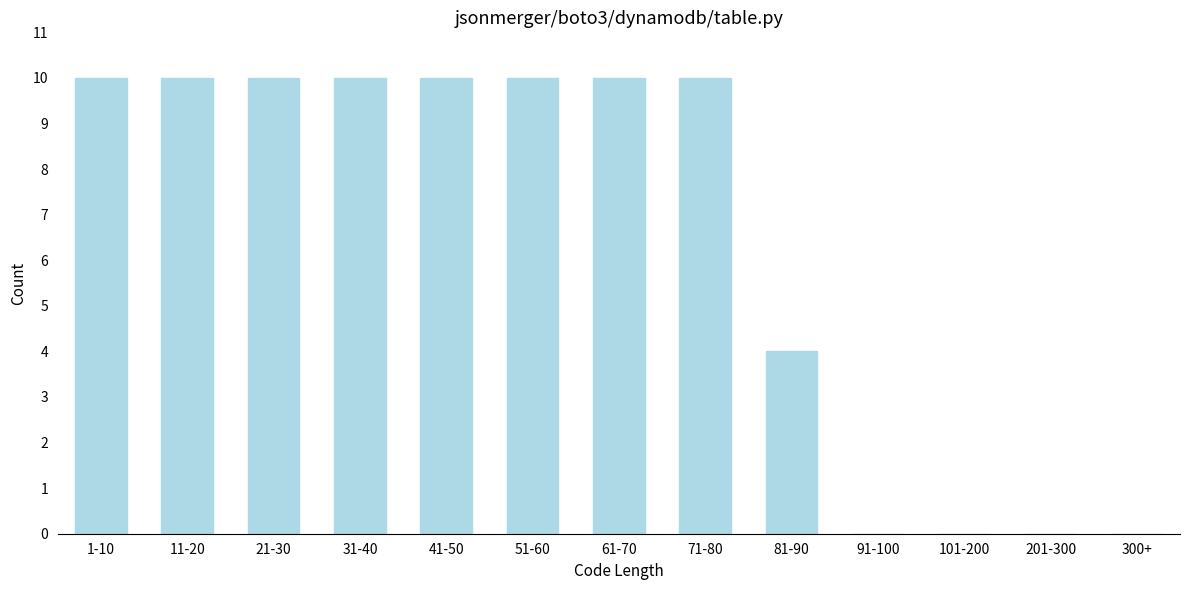

Reading left to right, what are all the values shown in this chart?

1-10=10	11-20=10	21-30=10	31-40=10	41-50=10	51-60=10	61-70=10	71-80=10	81-90=4	91-100=0	101-200=0	201-300=0	300+=0